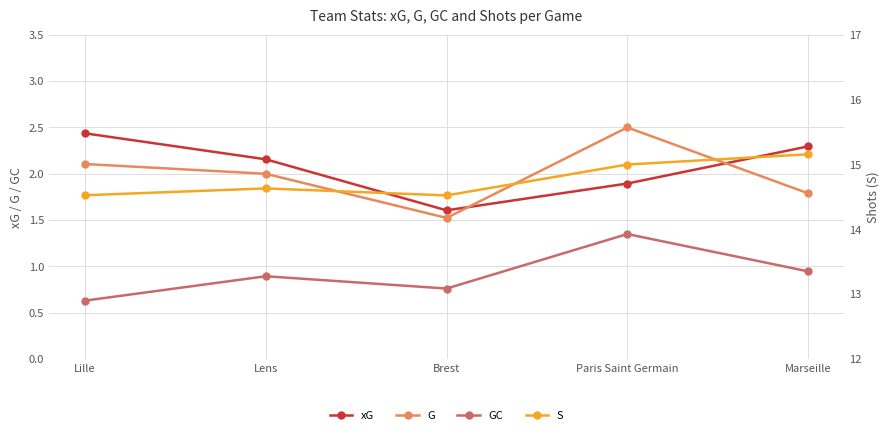

What position from the right is Marseille?

1